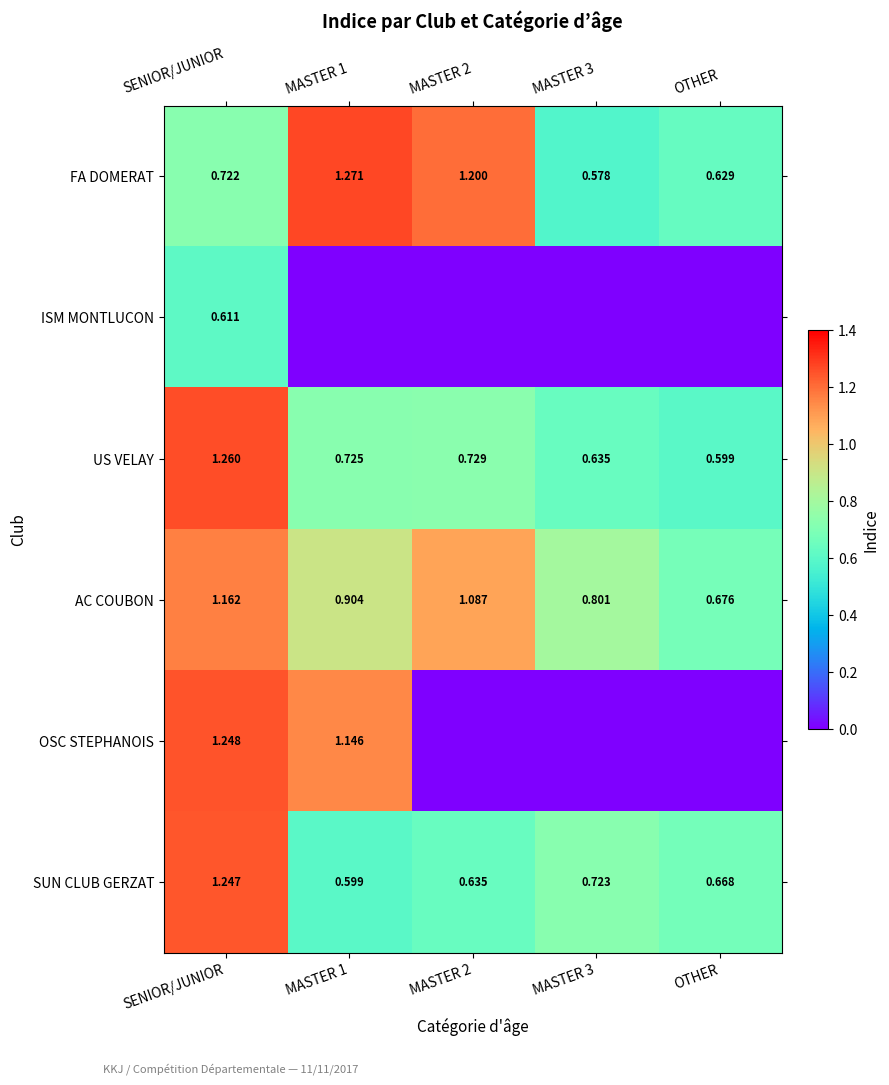

At which label is AC COUBON closest to 0?

OTHER